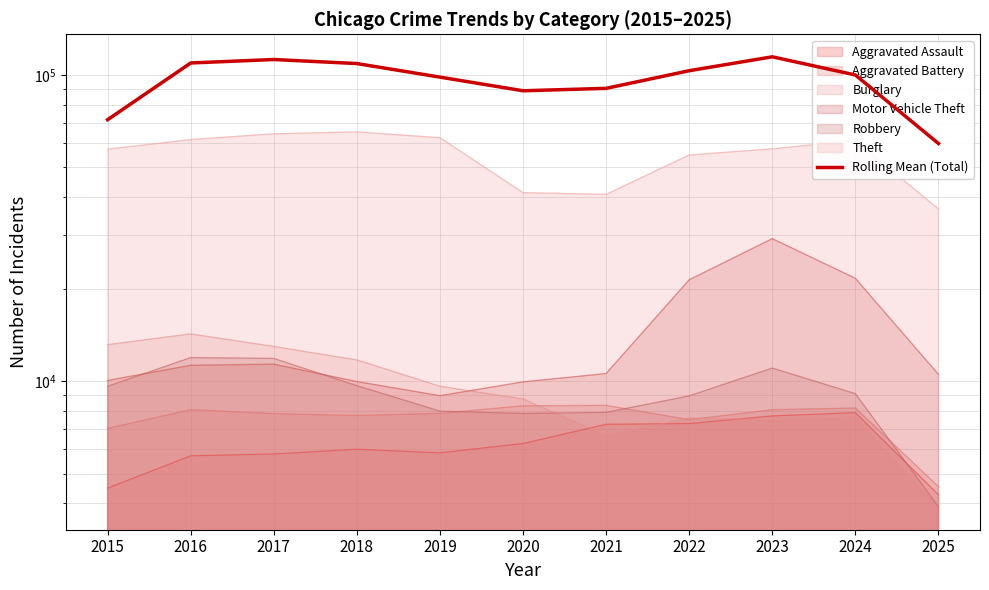

Rank the categories by value from lowest to highest.

2025, 2015, 2020, 2021, 2019, 2024, 2022, 2018, 2016, 2017, 2023